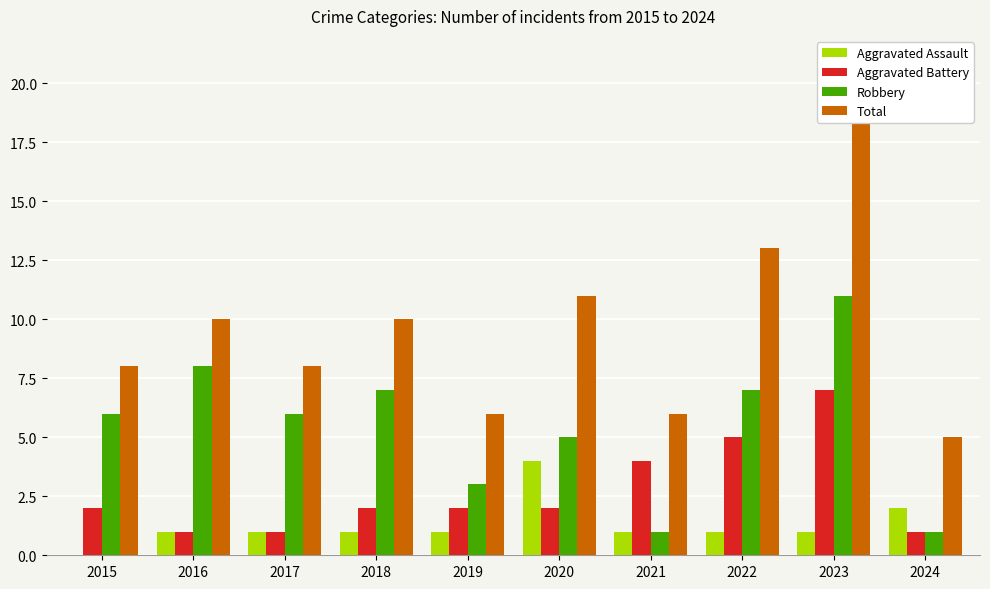

True or false: Aggravated Battery has a value of 2 at 2015.

True